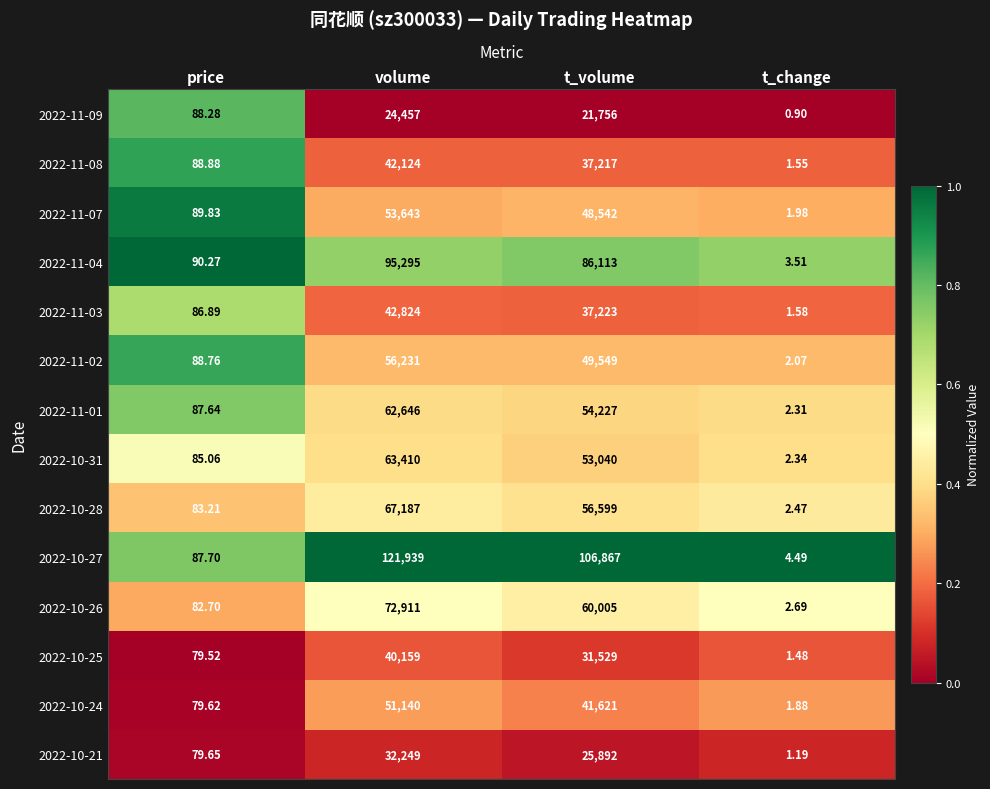

Rank the categories by 2022-10-27 value from lowest to highest.

t_change, price, t_volume, volume